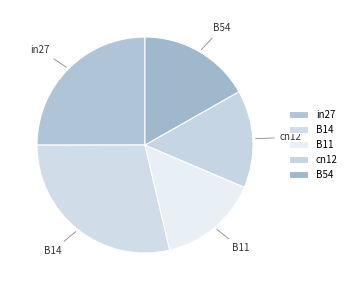

Which has a higher value, B14 or cn12?

B14